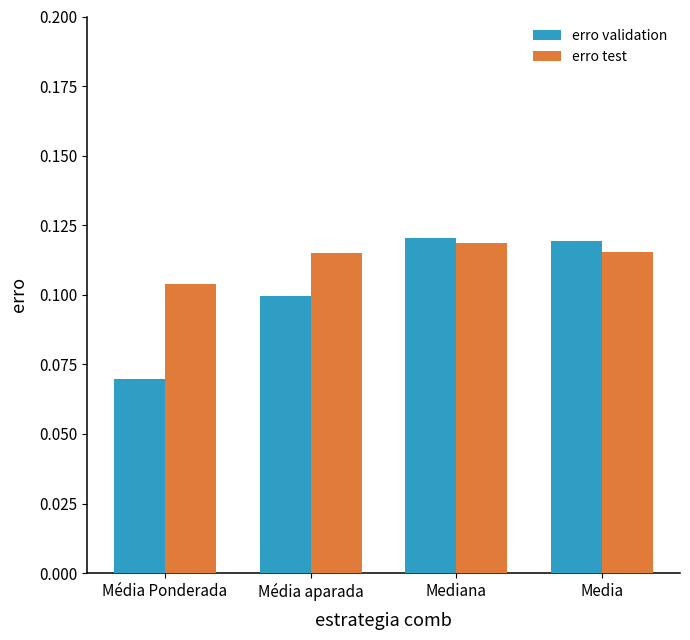

At which category is the sum across all series the highest?

Mediana